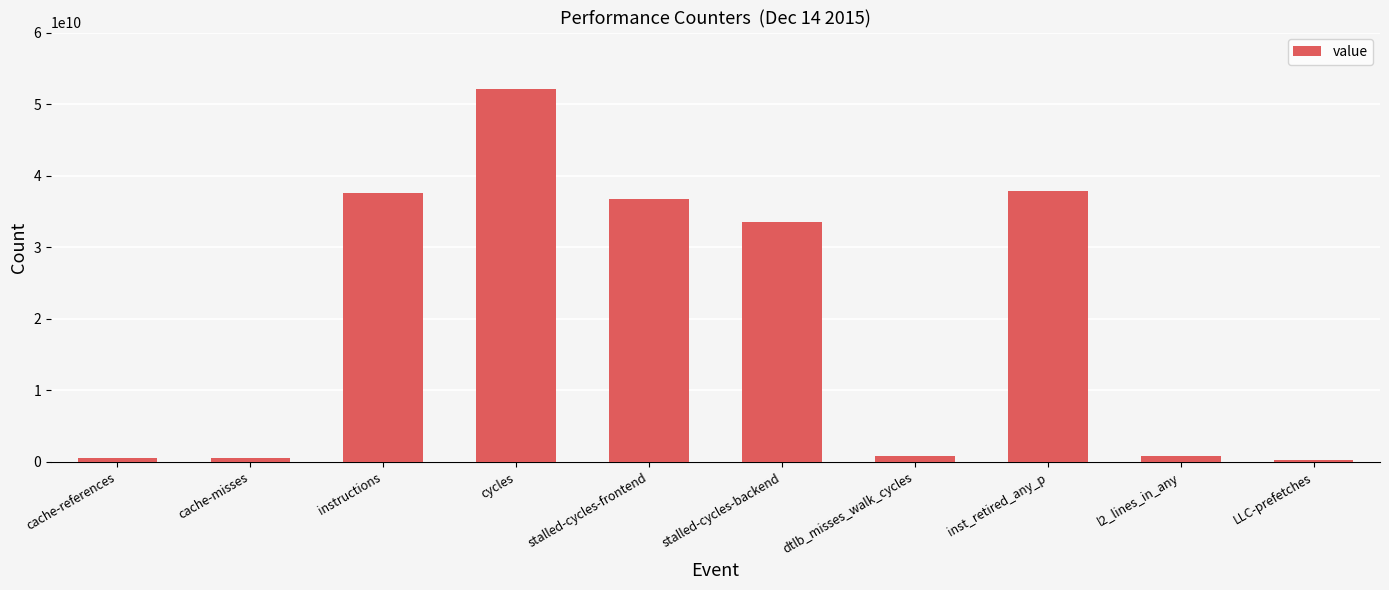

Between l2_lines_in_any and stalled-cycles-backend, which is larger?

stalled-cycles-backend